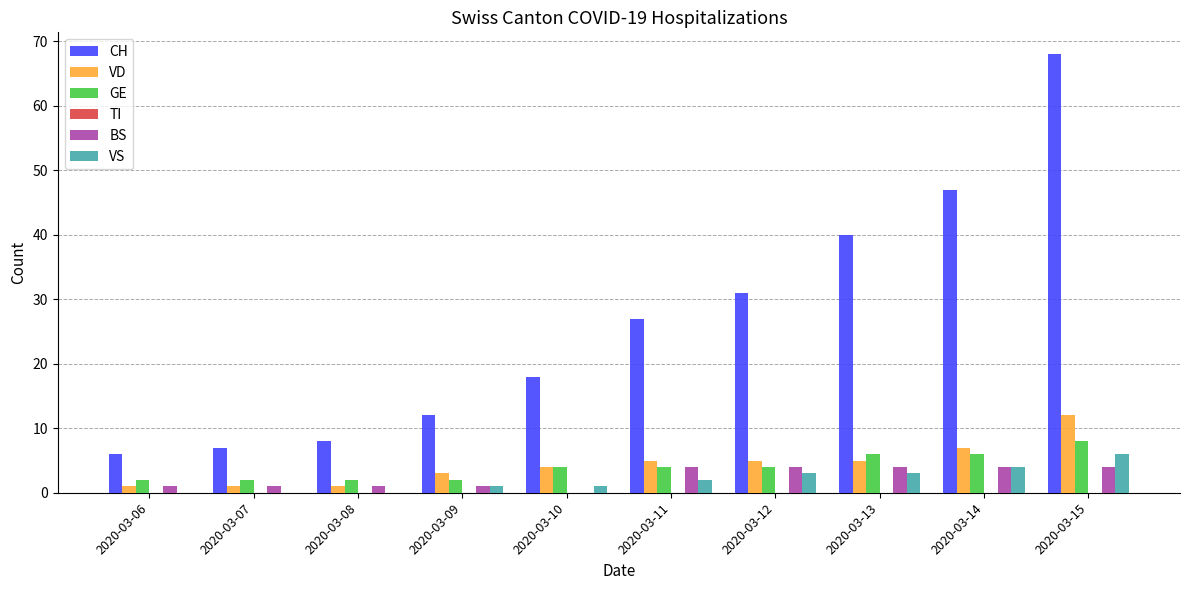

Which series changed the most between 2020-03-07 and 2020-03-10?

CH